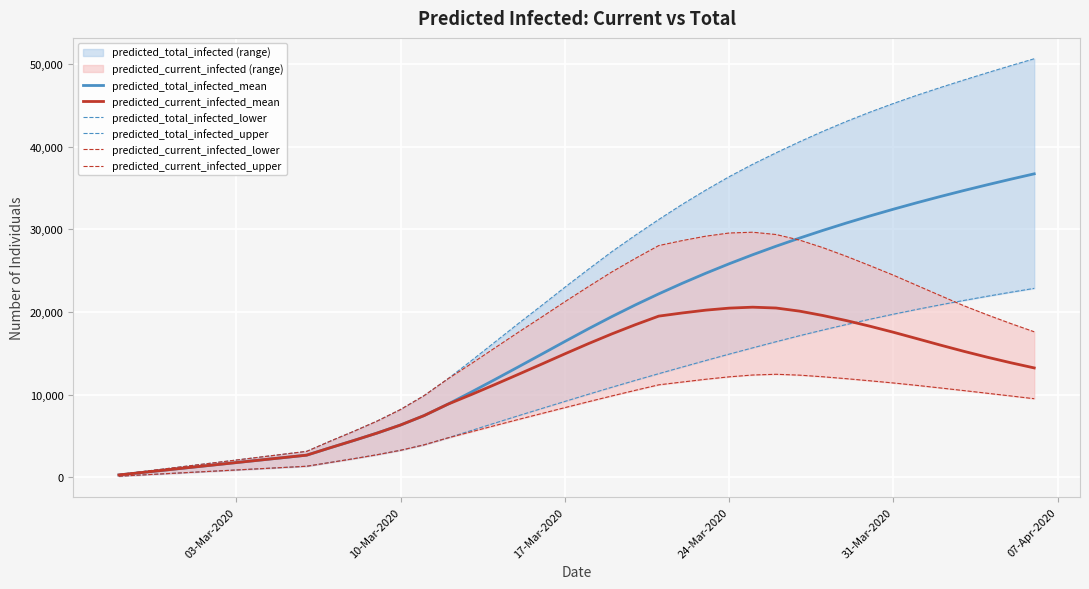

At which label does predicted_current_infected_mean first exceed 13862?

17-Mar-2020